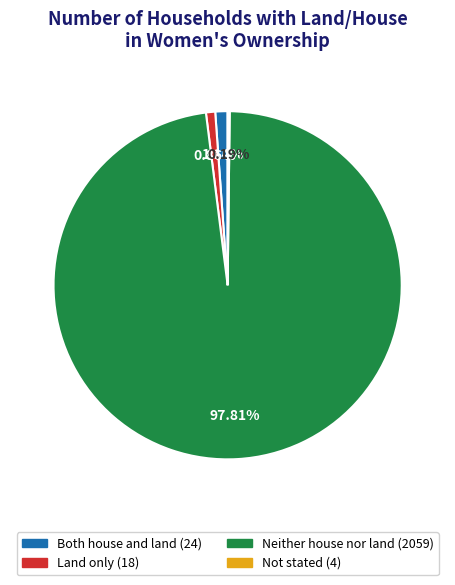

Does any single category account for the majority?

Yes